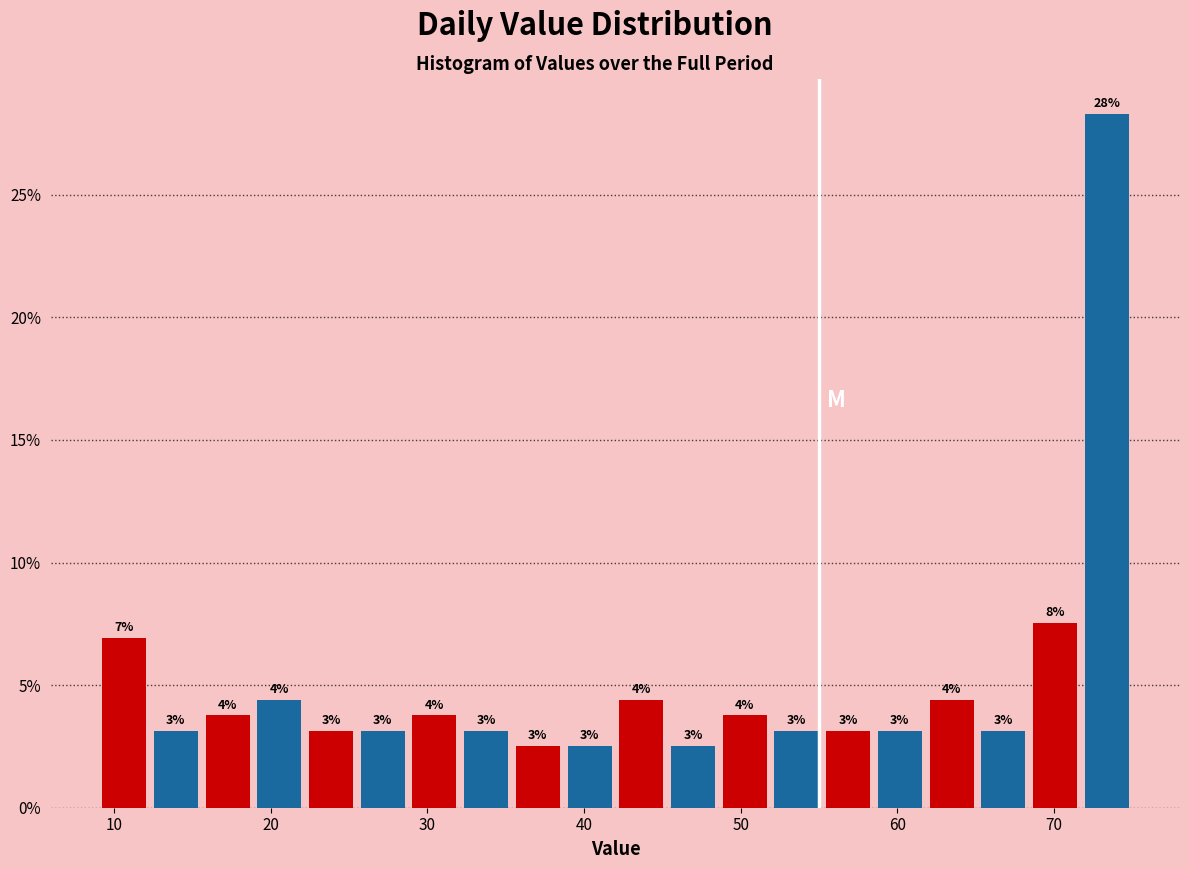

Around what value on the x-axis is the tallest bar? Give the approximate position of its centre, as read against the axis.

73